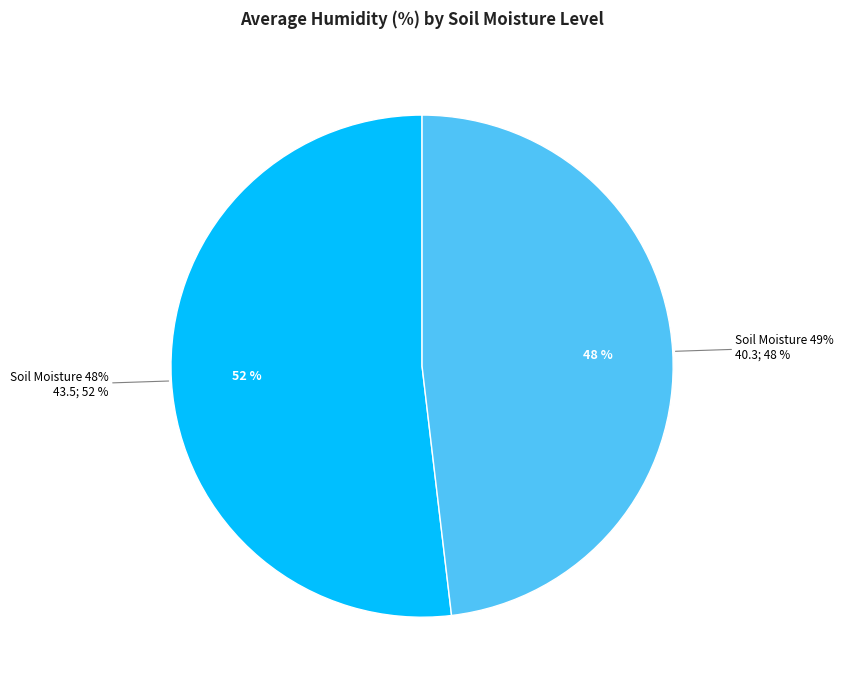

Which category has the smallest portion of the pie?

49